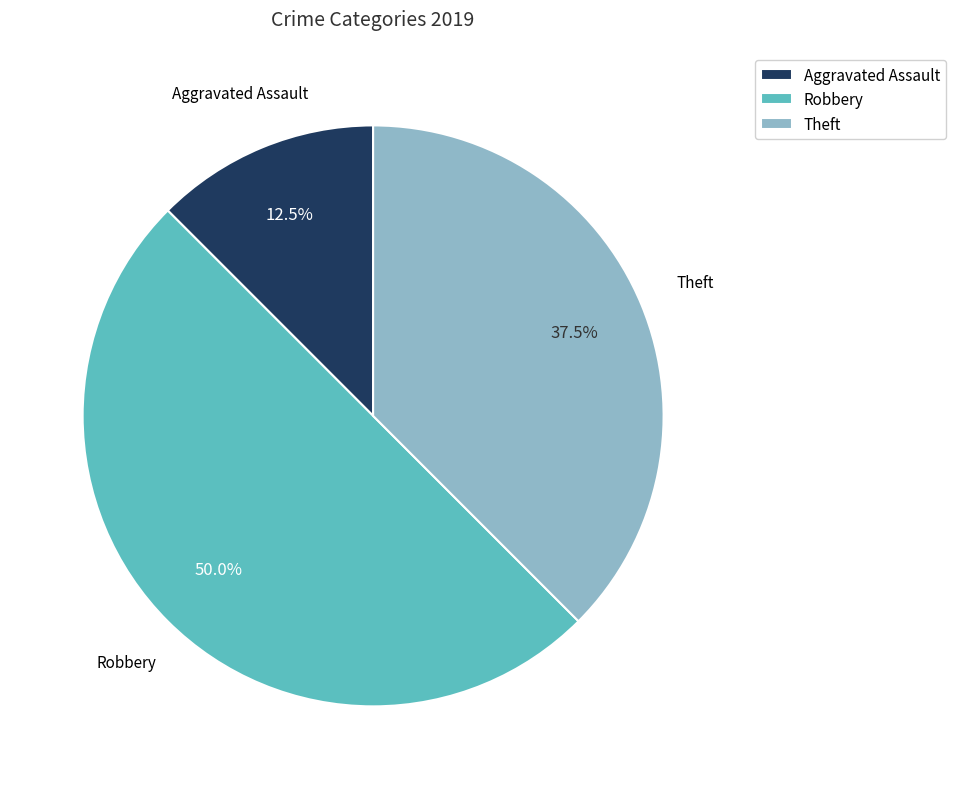

How many segments does this pie chart have?

3